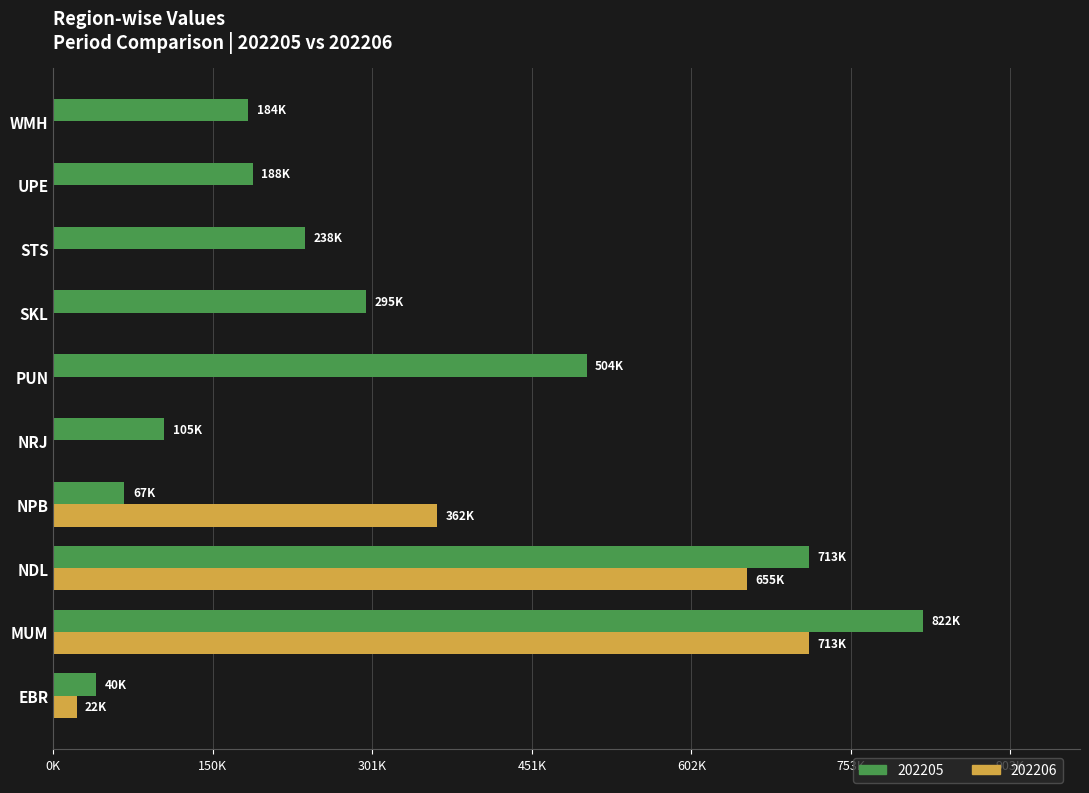

What is the spread (max minus min) of values at NPB?

295295